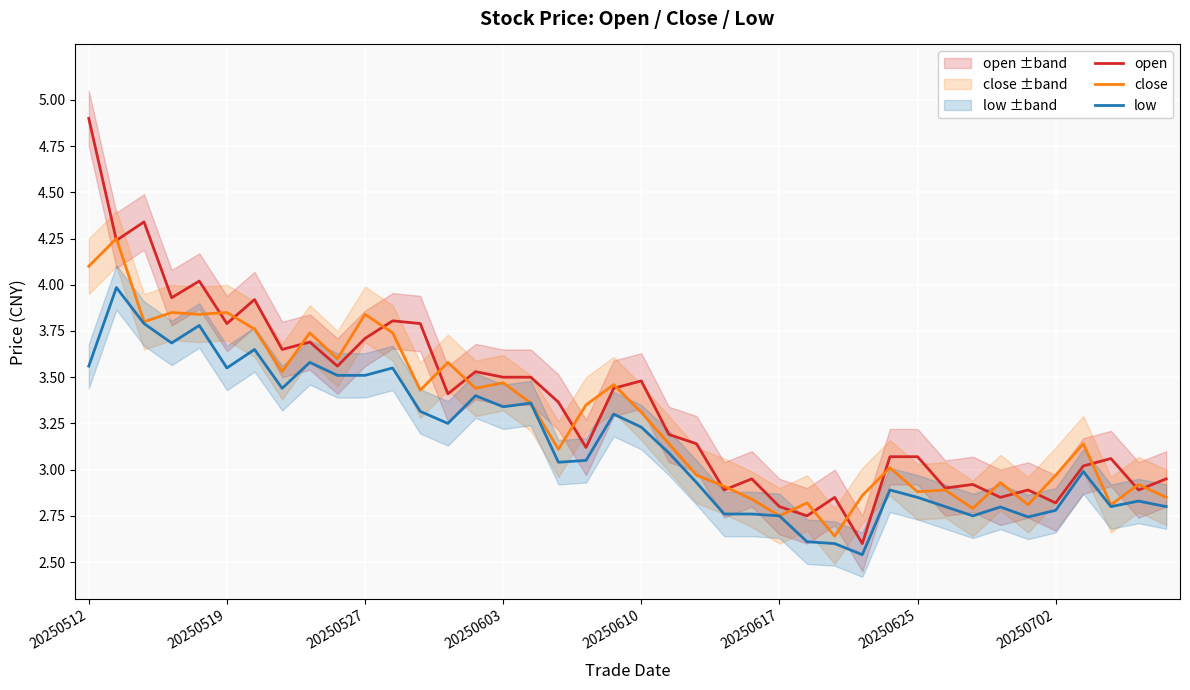

Is the value of open at 37 greater than the value of low at 39?

Yes